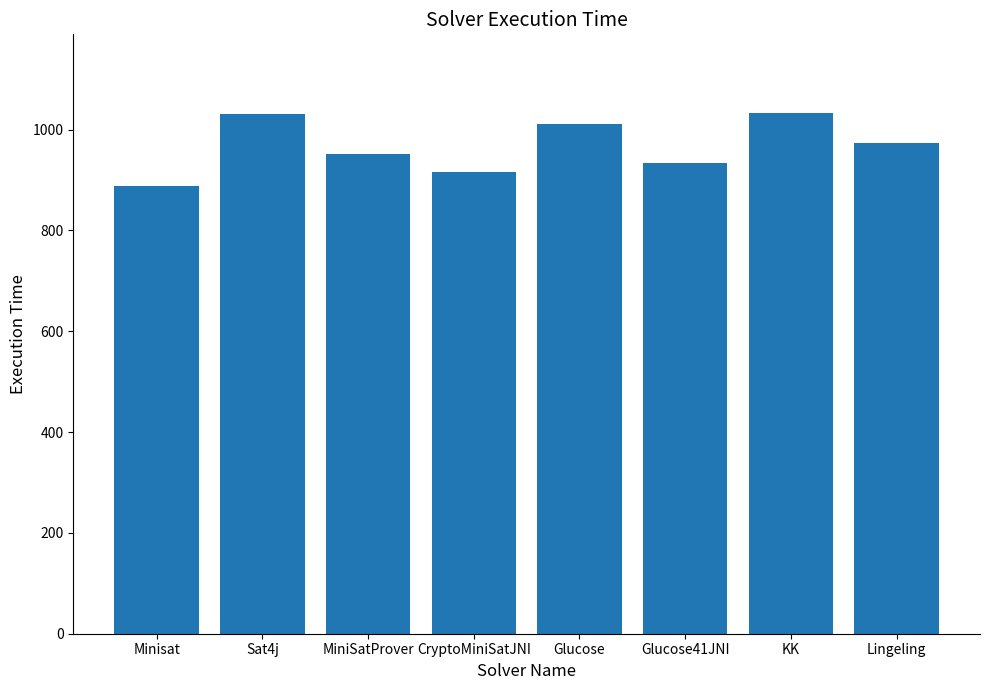

Which has a higher value, CryptoMiniSatJNI or Glucose41JNI?

Glucose41JNI